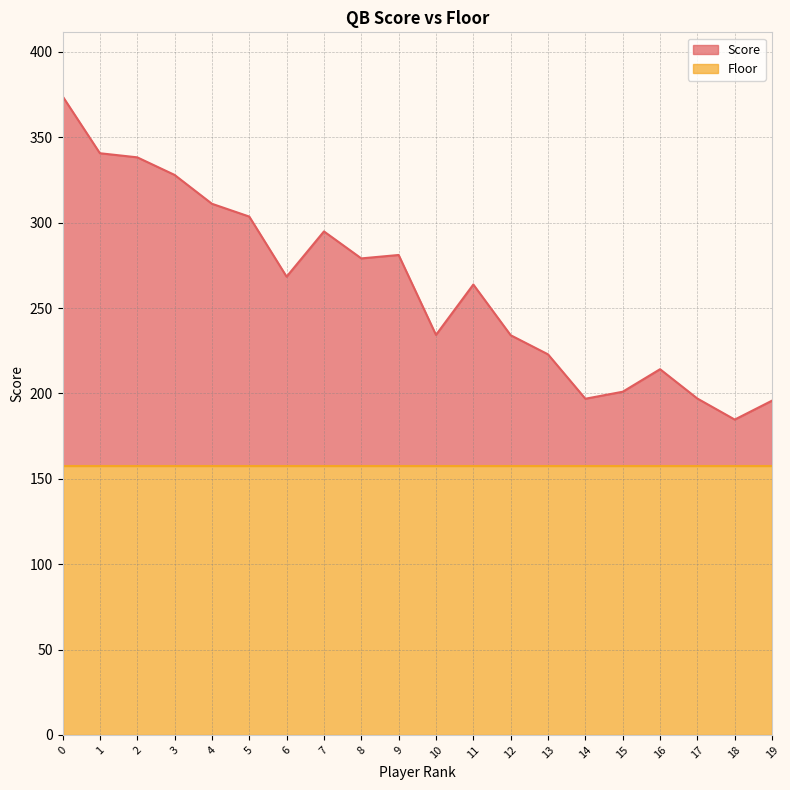

What is the ratio of the value at 15 to the value at 1?

0.6